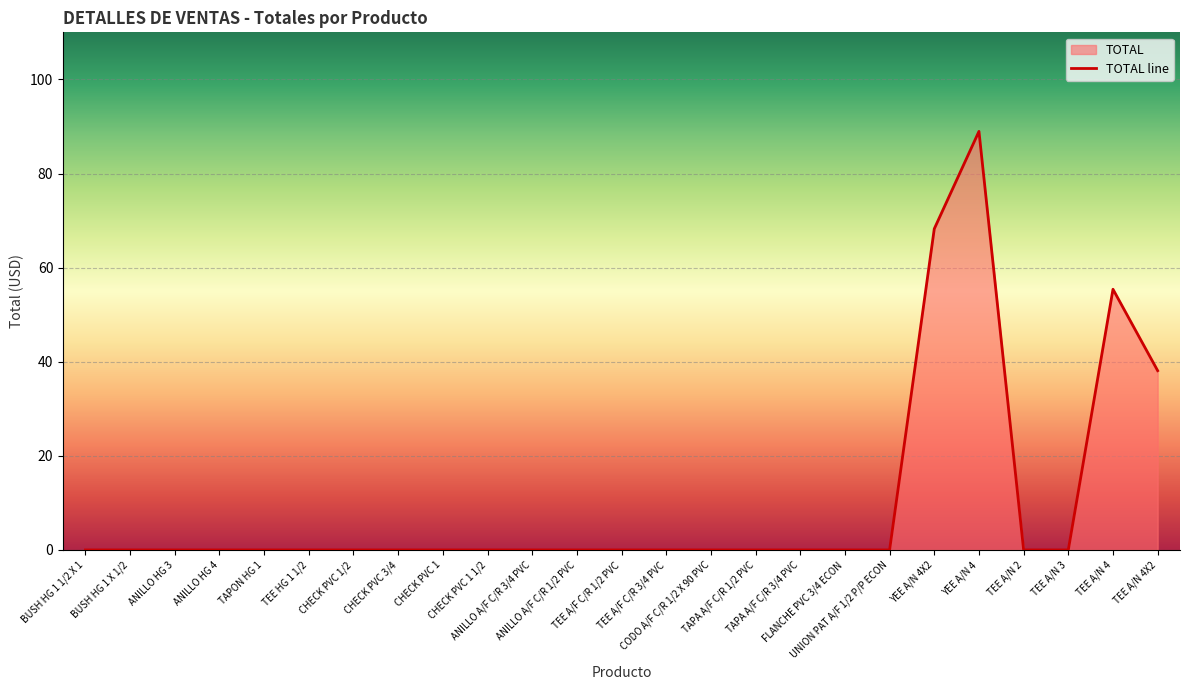

The value at TEE A/N 2 is 0.0. True or false?

True